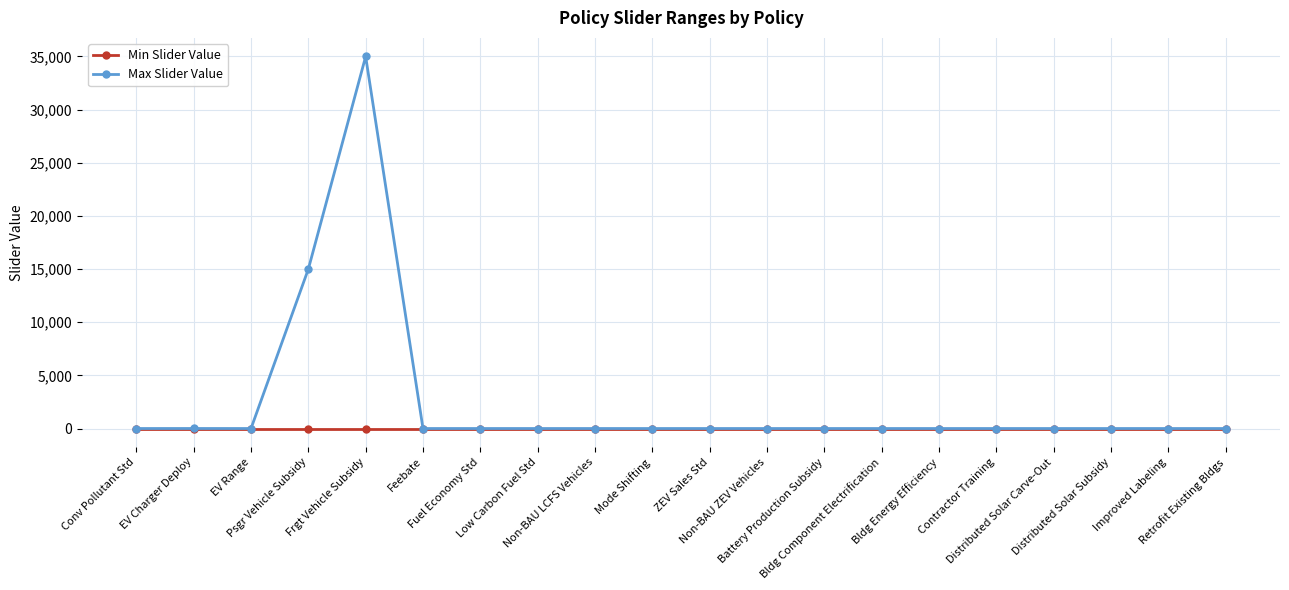

List the series in order of their peak value, lowest first.

Min Slider Value, Max Slider Value